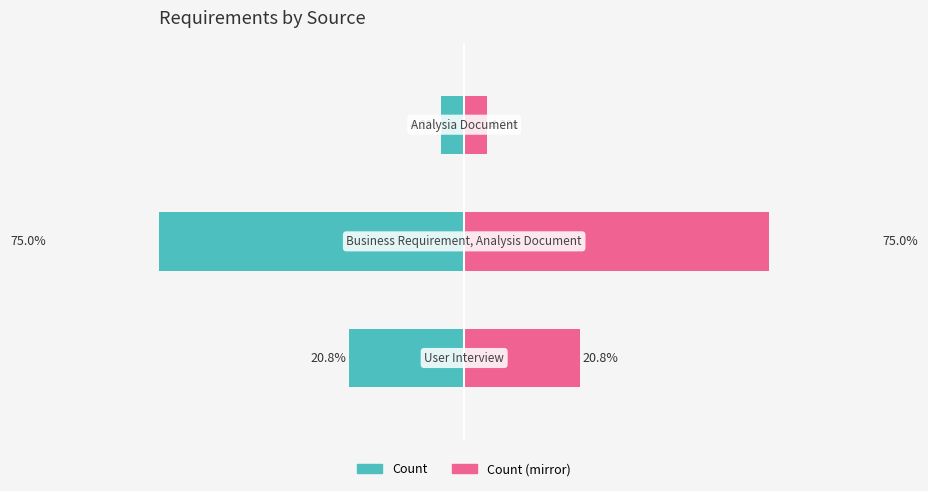

How many data points does each series have?

3